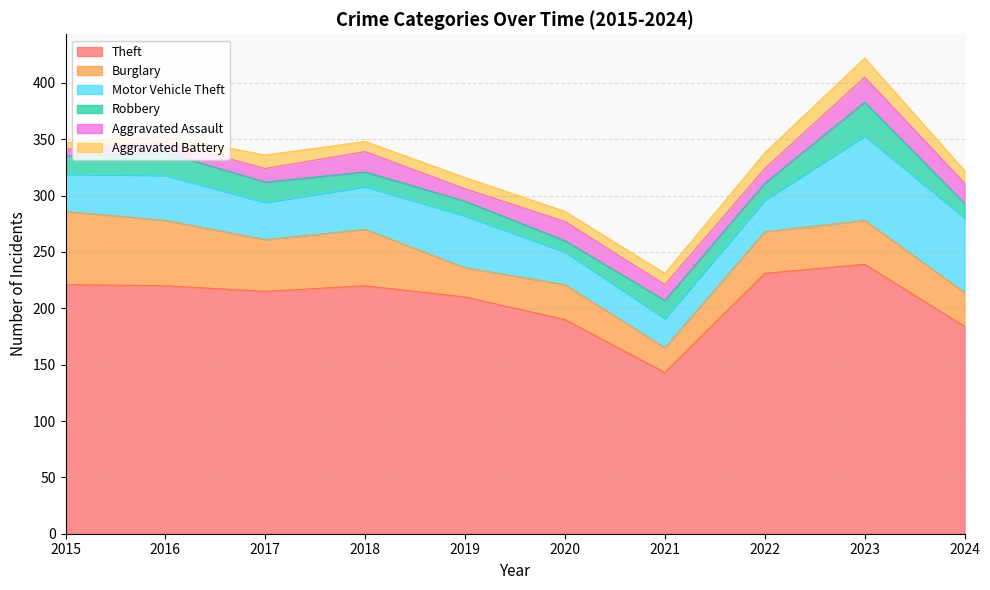

The value of Theft at 2015 is 221. True or false?

True